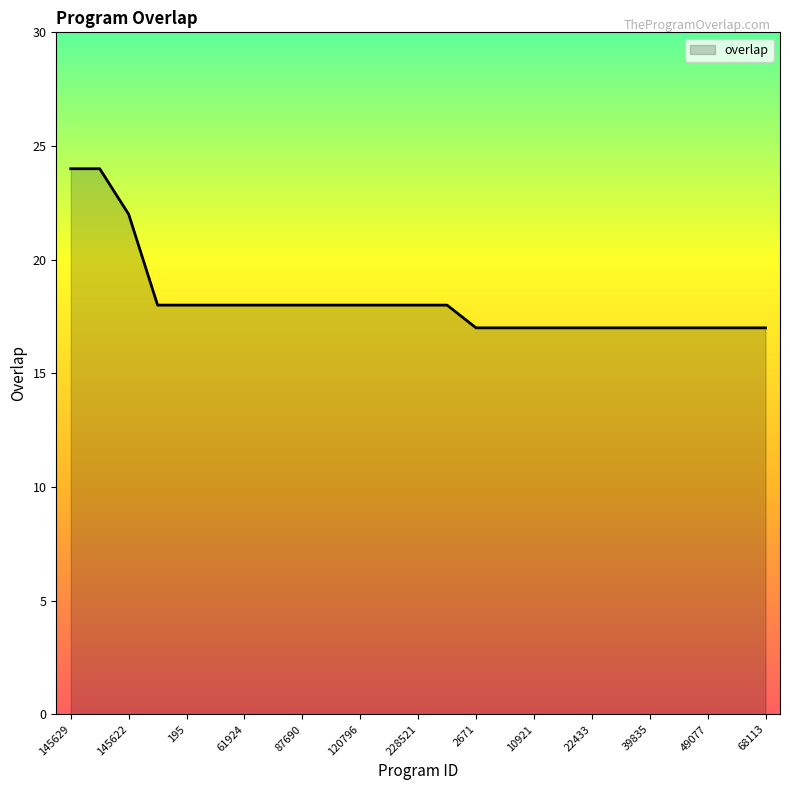

What is the difference between the maximum and minimum values?

7